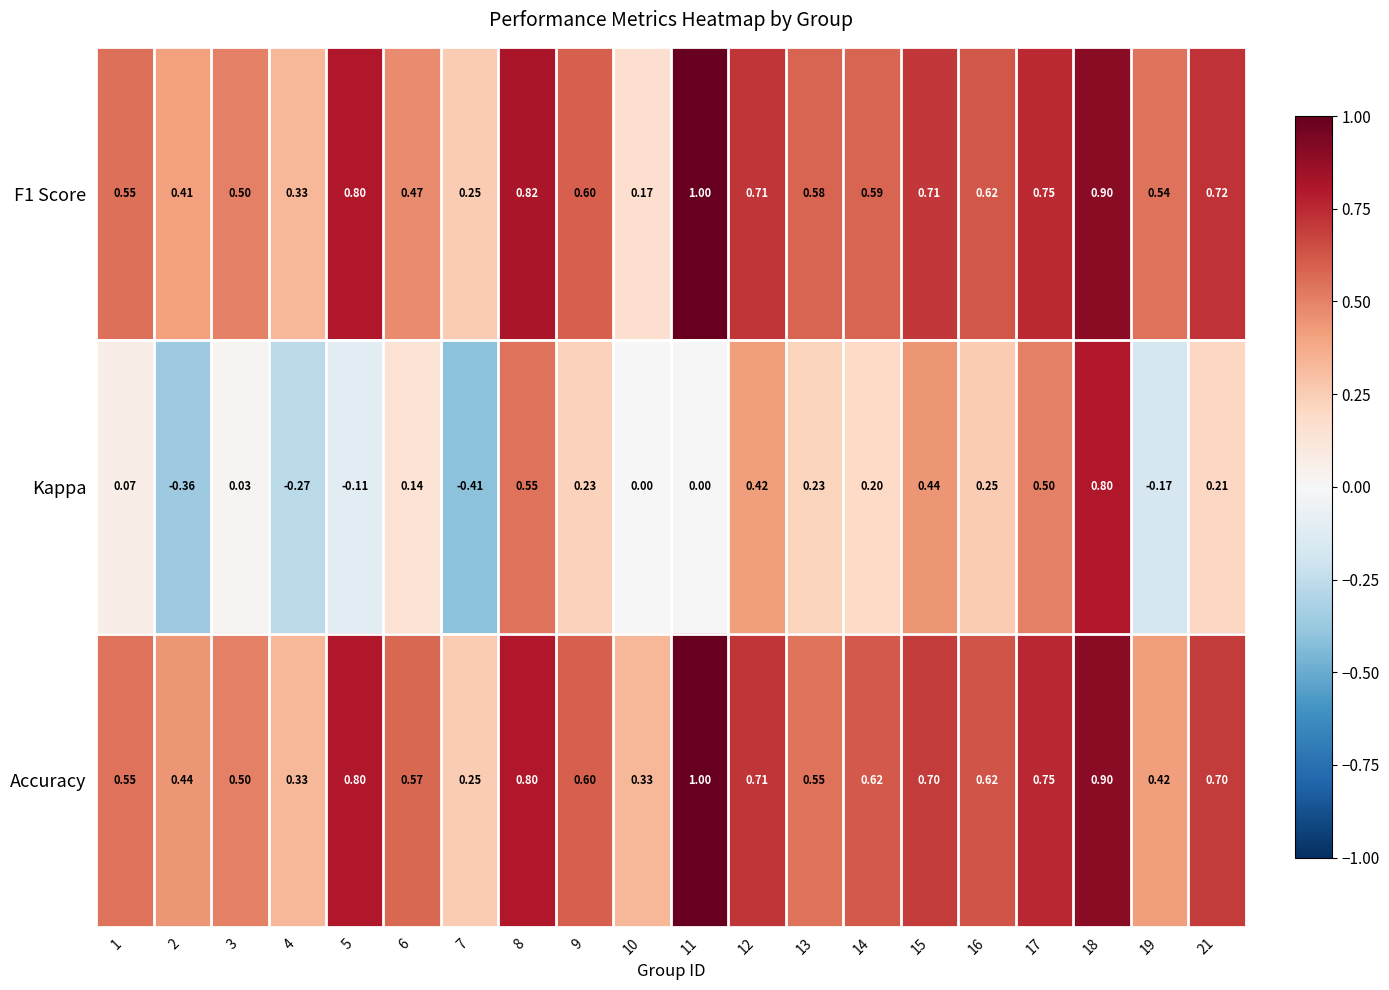

Which series changed the most between 3 and 21?

F1 Score